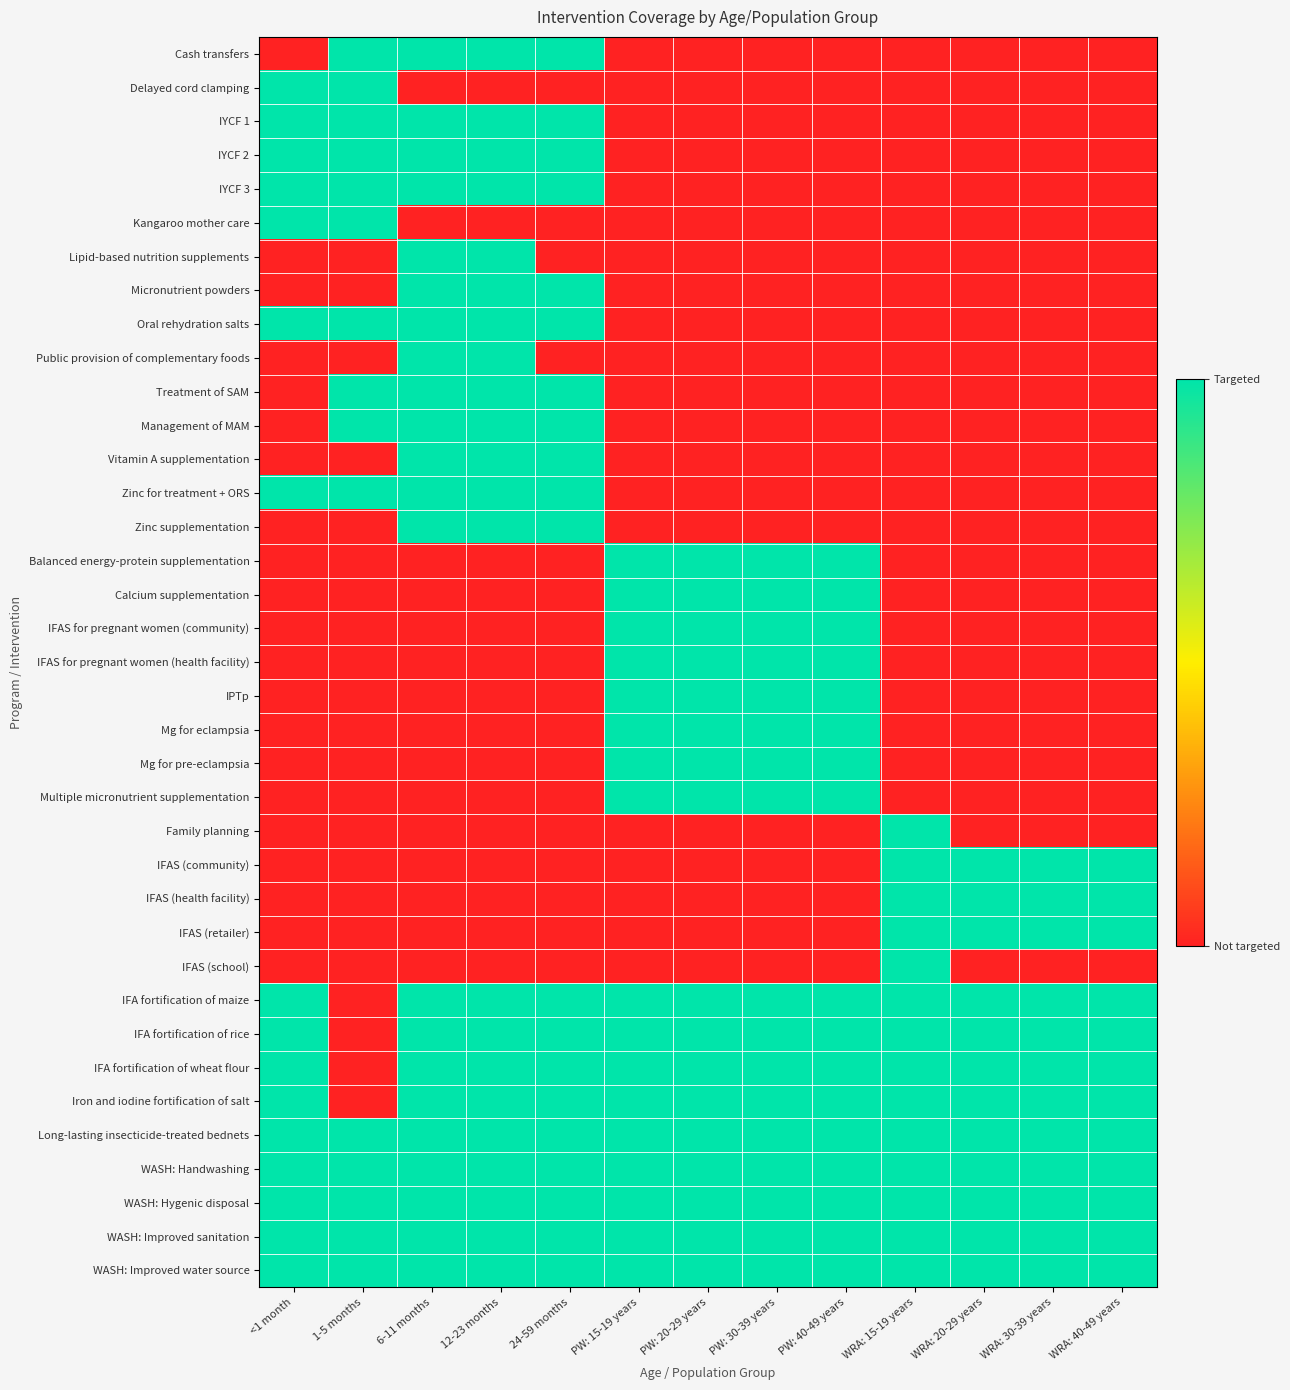

Count the number of data series in this chart.

37